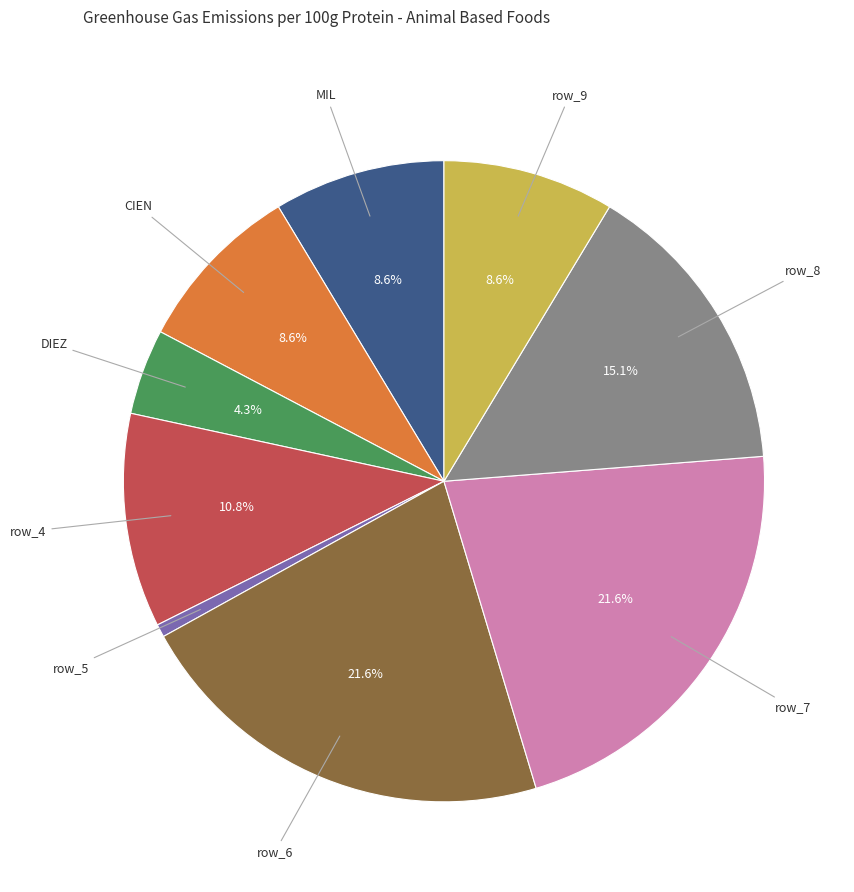

Count the number of slices in the pie.

9